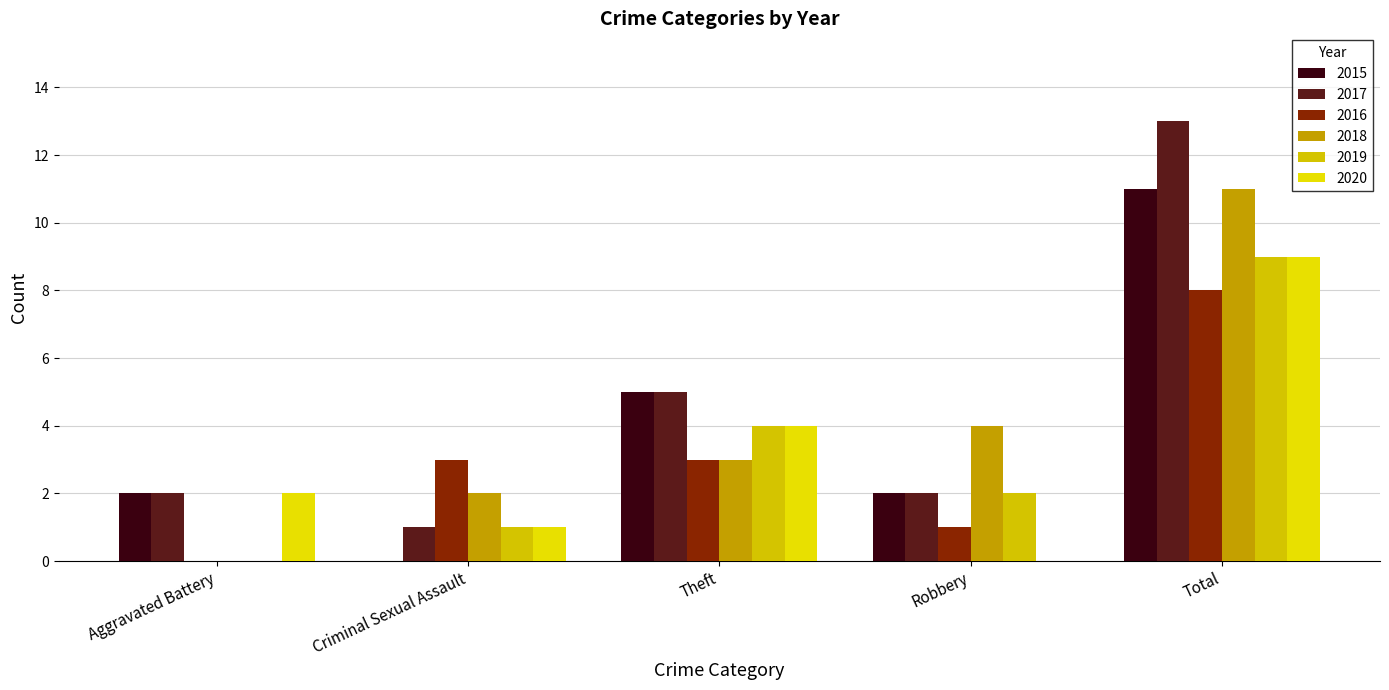

How many distinct data groups are displayed?

6